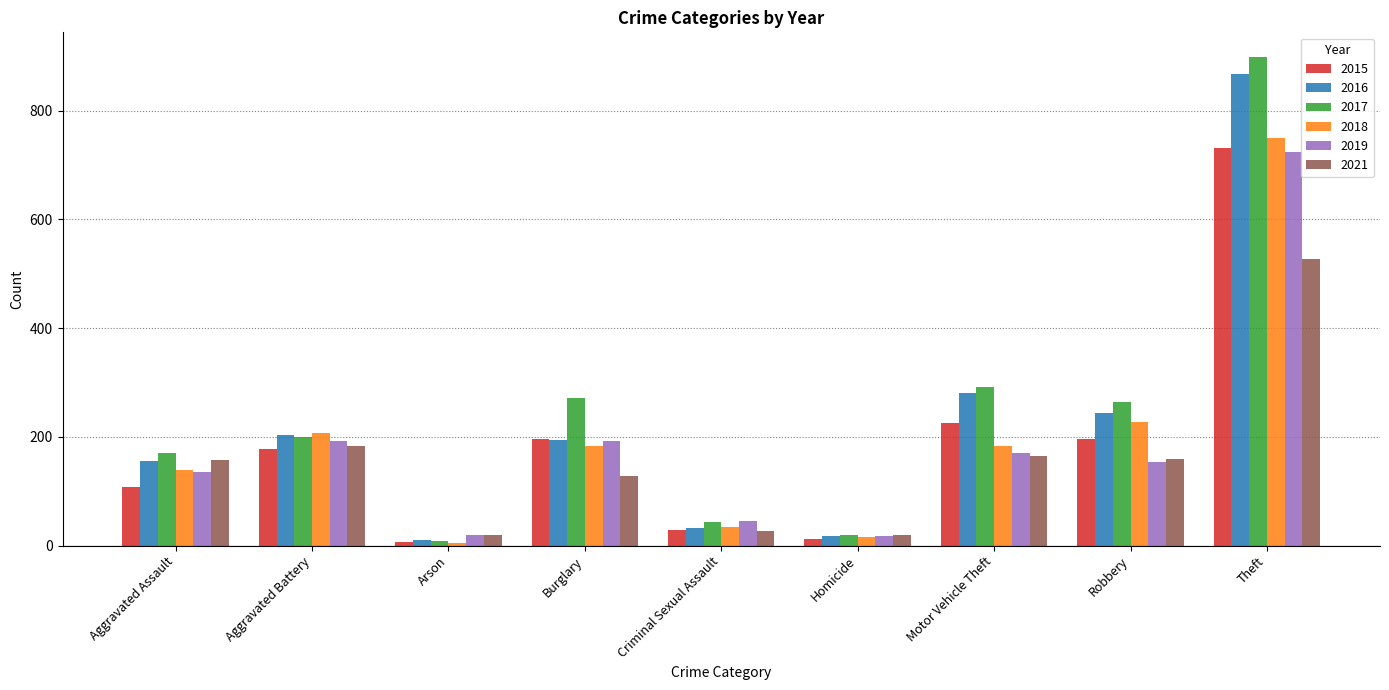

Which series has the largest range (max minus min)?

2017